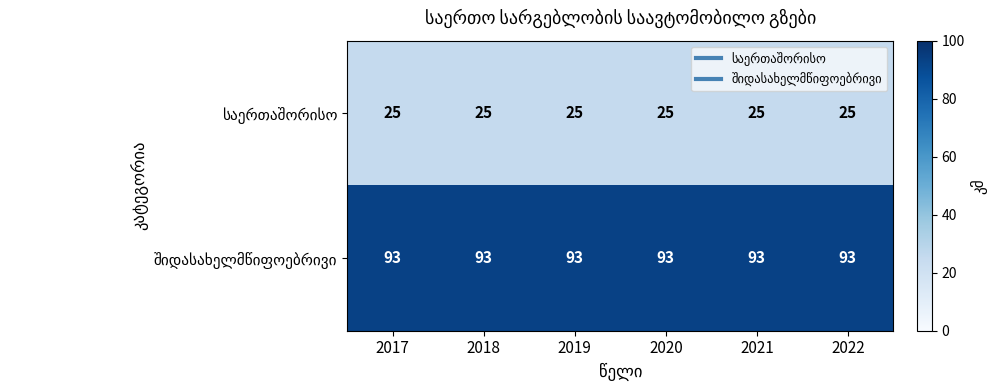

What is the total value across all series at 2021?

118